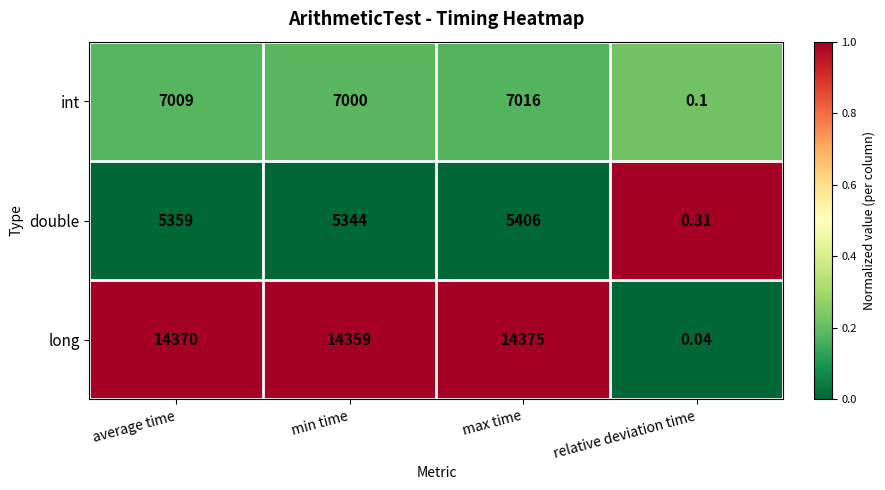

Rank the series by their average value, from lowest to highest.

double, int, long